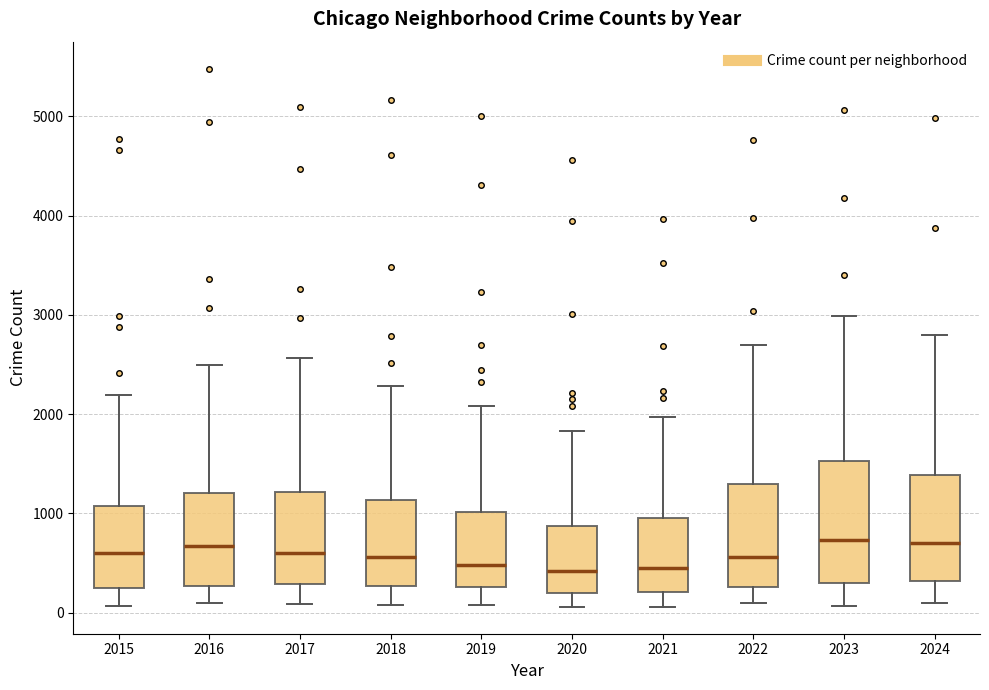

Reading left to right, transcribe this box plot: for each box, give where its median line is, the range the box spans, and where its two whiskers end, as read against the y-axis. The values are not printed on the chart, so give them approximately, as read against the axis.

2015: median 600, box 300 to 1100, whiskers 100 to 2200
2016: median 700, box 300 to 1200, whiskers 100 to 2500
2017: median 600, box 300 to 1200, whiskers 100 to 2600
2018: median 600, box 300 to 1100, whiskers 100 to 2300
2019: median 500, box 300 to 1000, whiskers 100 to 2100
2020: median 400, box 200 to 900, whiskers 100 to 1800
2021: median 500, box 200 to 900, whiskers 100 to 2000
2022: median 600, box 300 to 1300, whiskers 100 to 2700
2023: median 700, box 300 to 1500, whiskers 100 to 3000
2024: median 700, box 300 to 1400, whiskers 100 to 2800